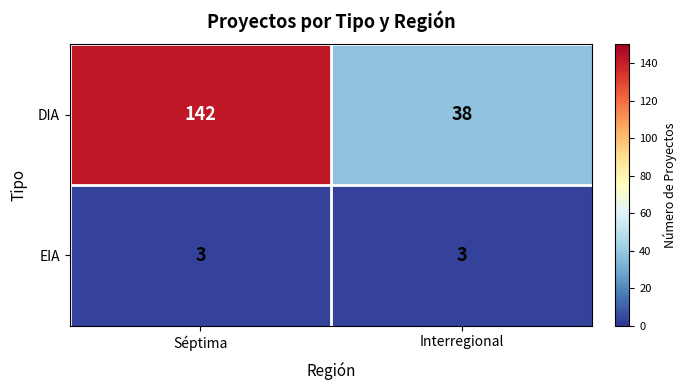

Reading left to right, list all the values displayed in this chart.

DIA: Séptima=142	Interregional=38
EIA: Séptima=3	Interregional=3